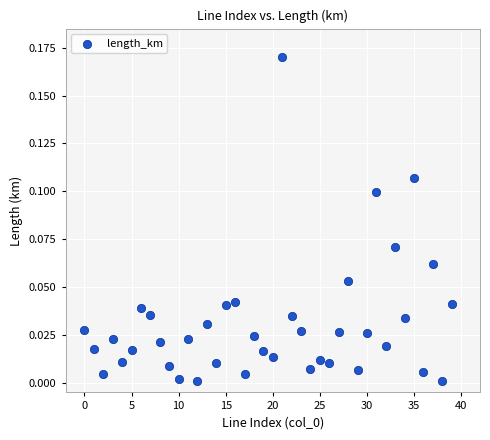

How many data points are displayed?

40